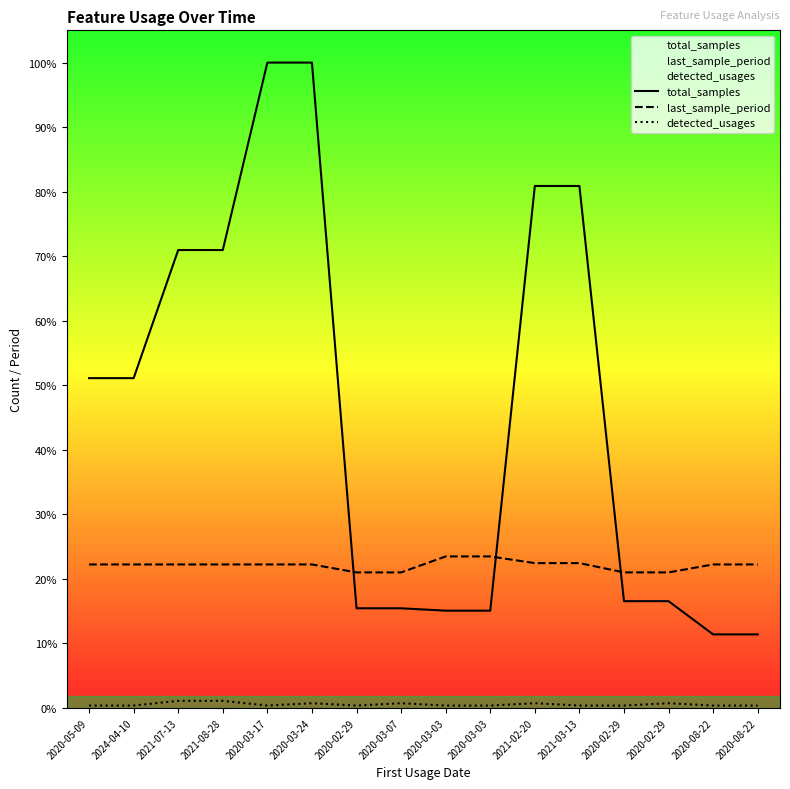

What is the sum of the detected_usages values at 2020-08-22 and 2020-02-29?

3.0